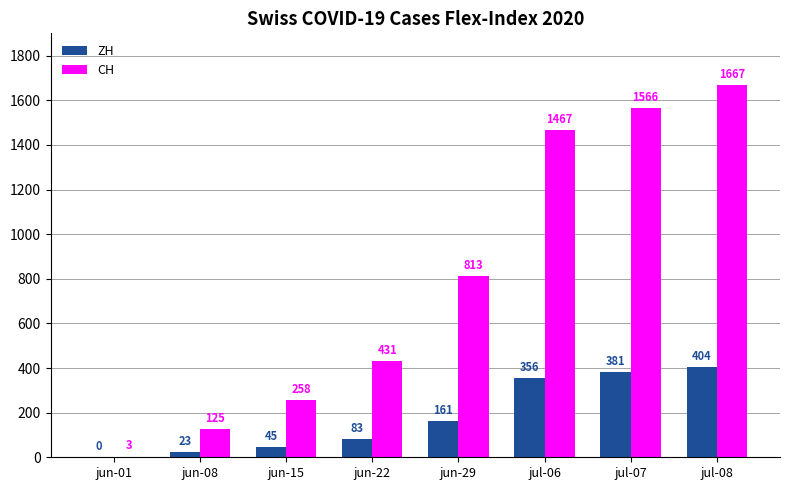

What is the total value across all series at jun-15?

303